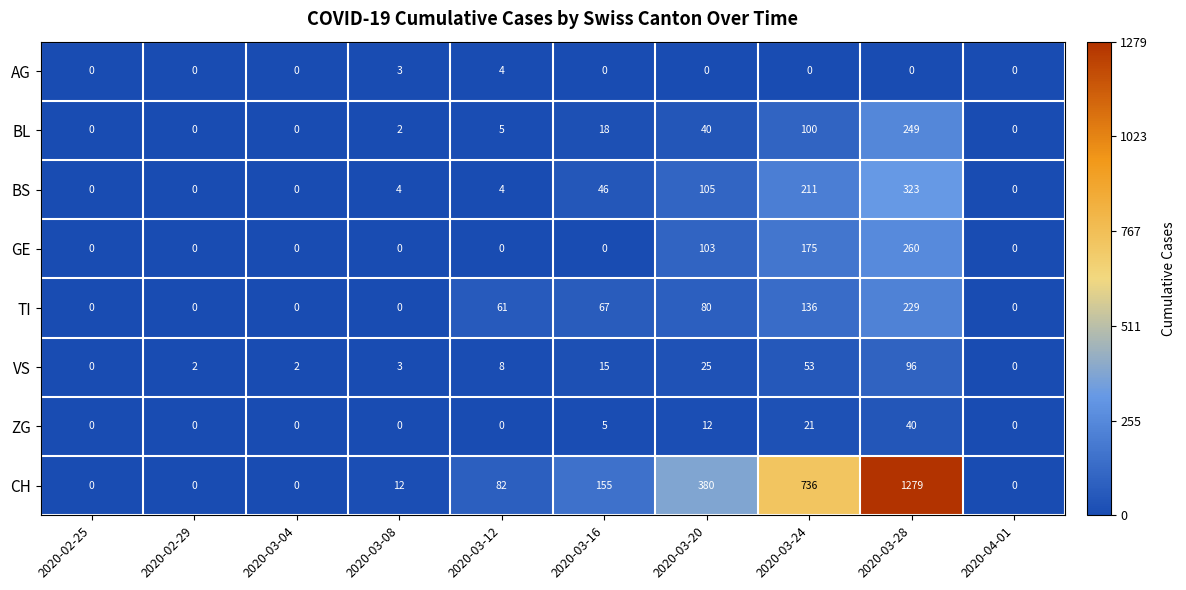

Rank the series by their maximum value, from lowest to highest.

AG, ZG, VS, TI, BL, GE, BS, CH